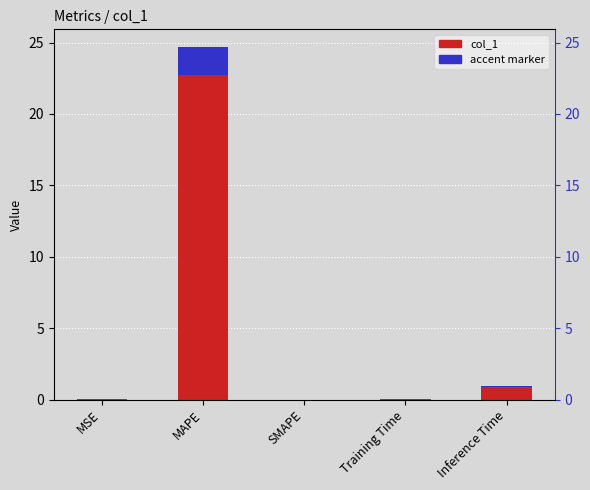

Reading left to right, extract all data points from this chart.

MSE=0.0	MAPE=24.7	SMAPE=0.0	Training Time=0.1	Inference Time=1.0